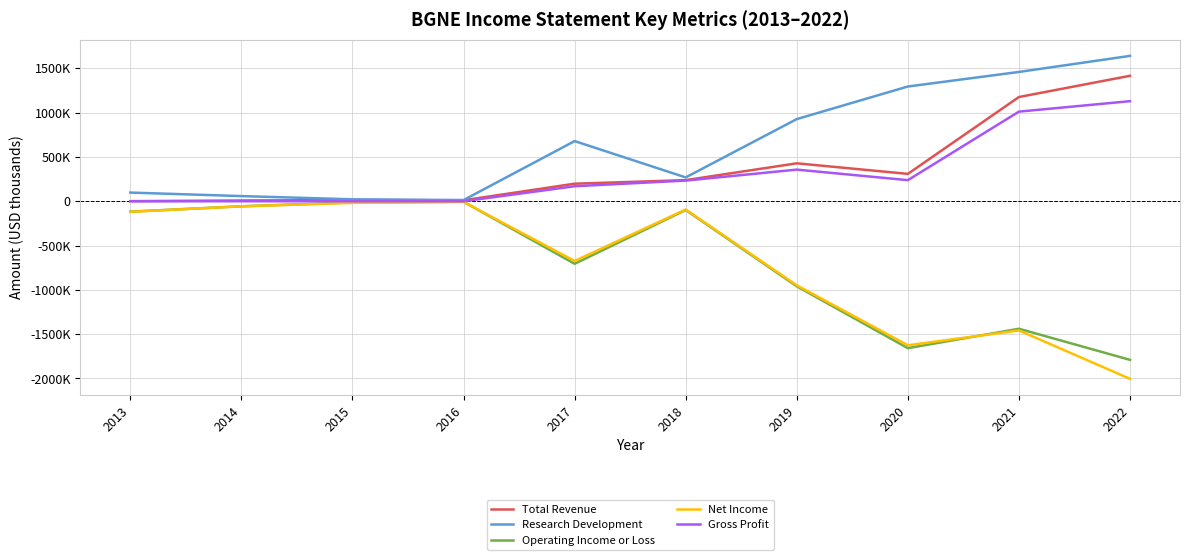

Does the chart display data point markers on the line(s)?

No